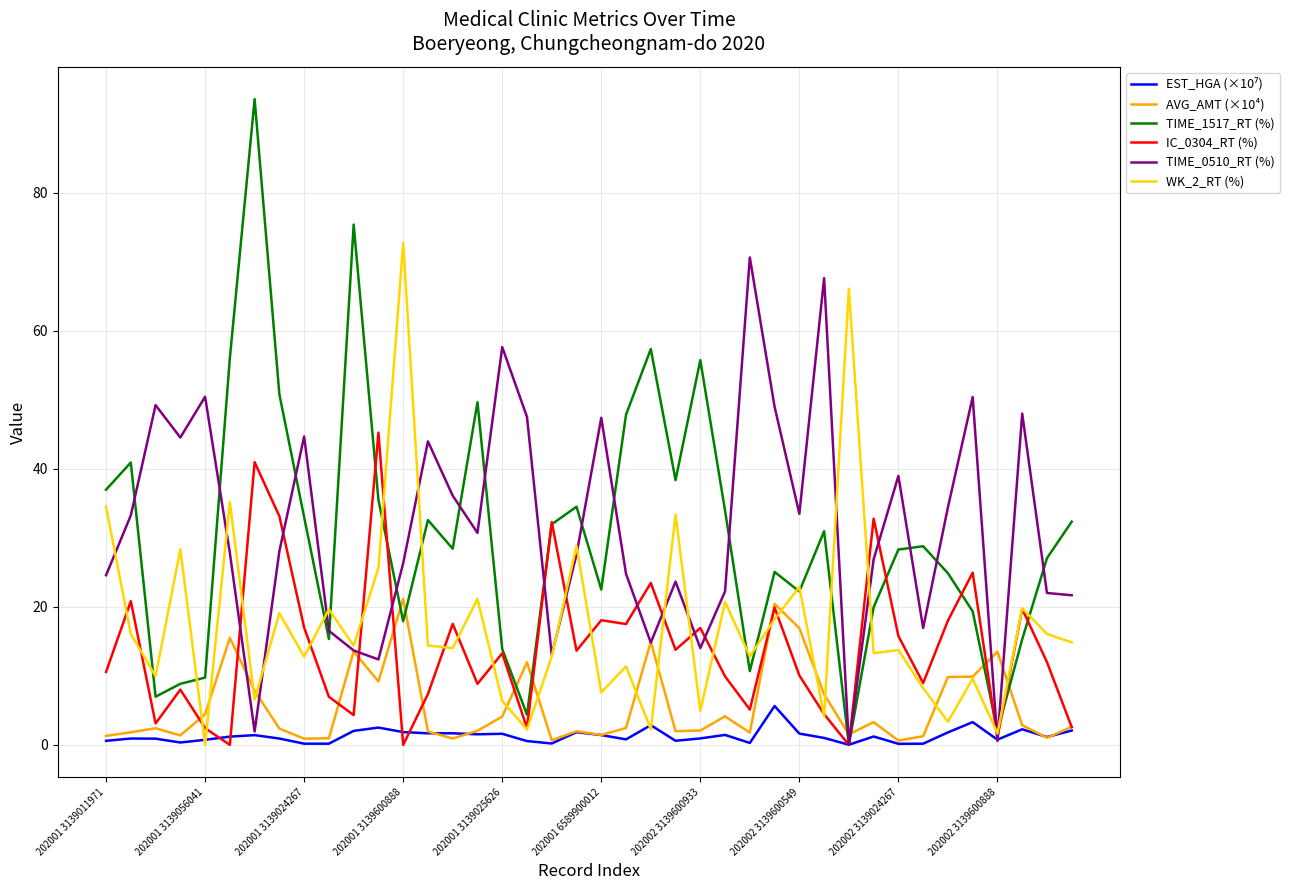

How many positive values does the TIME_1517_RT (%) series have?

39